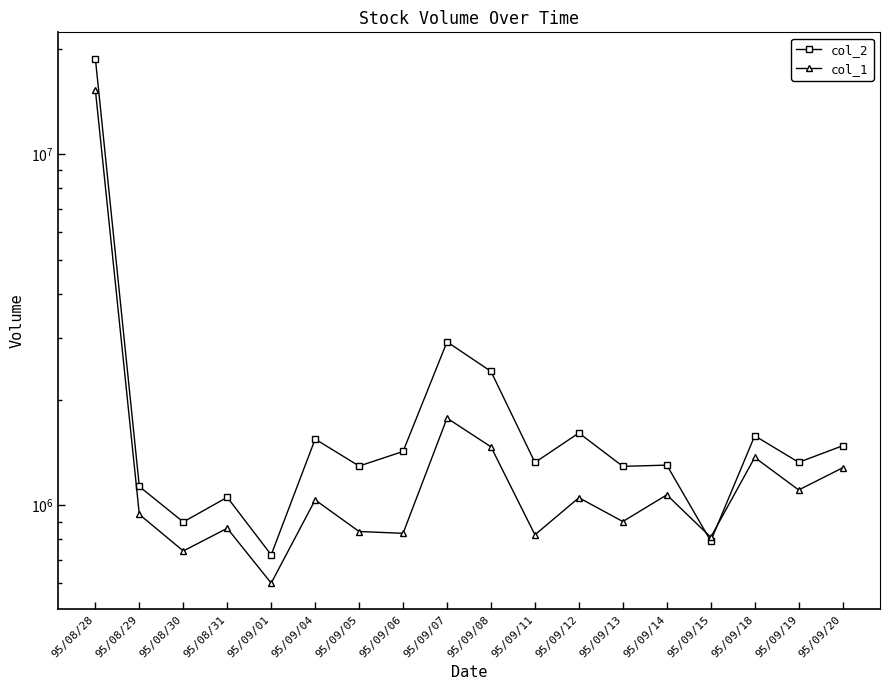

Between which two adjacent categories do col_1 and col_2 first intersect?

95/09/14 and 95/09/15